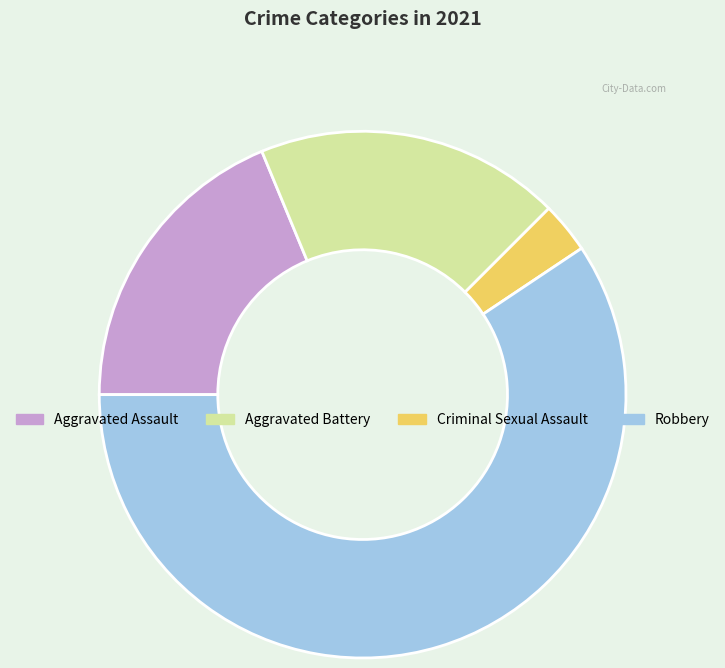

What is the largest slice in the pie chart?

Robbery